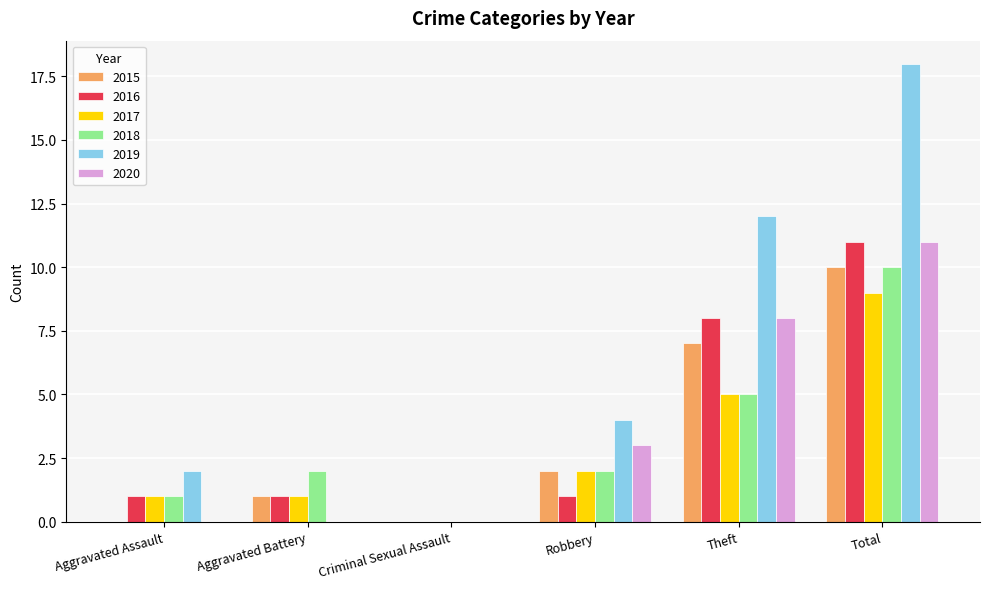

Are the bars horizontal?

No